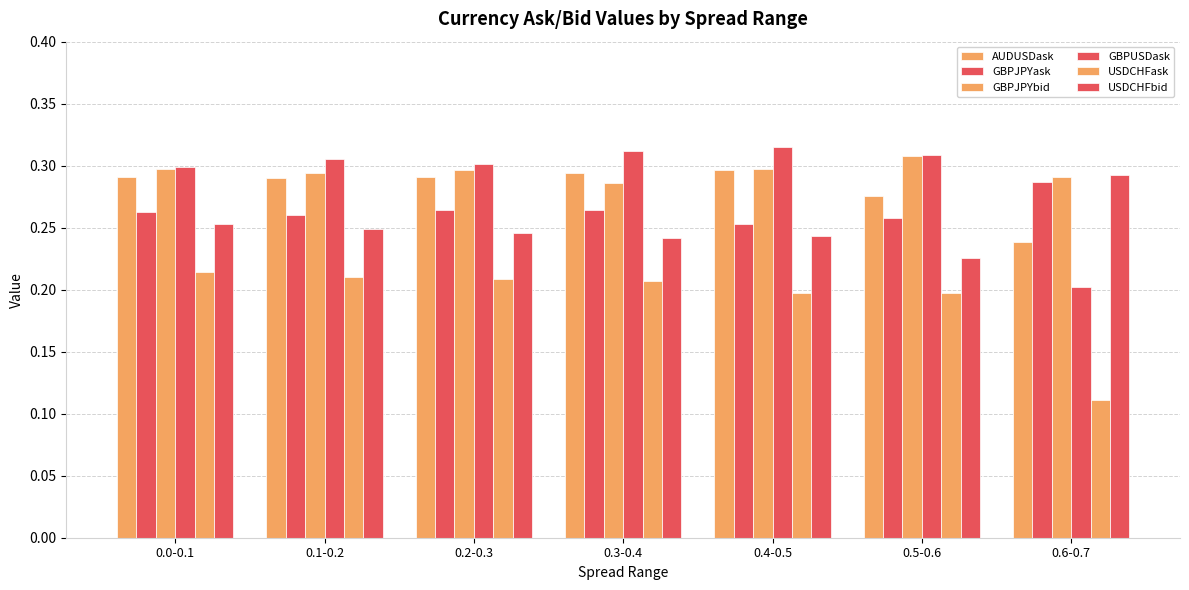

Which has a higher value, 0.6-0.7 or 0.0-0.1?

0.0-0.1